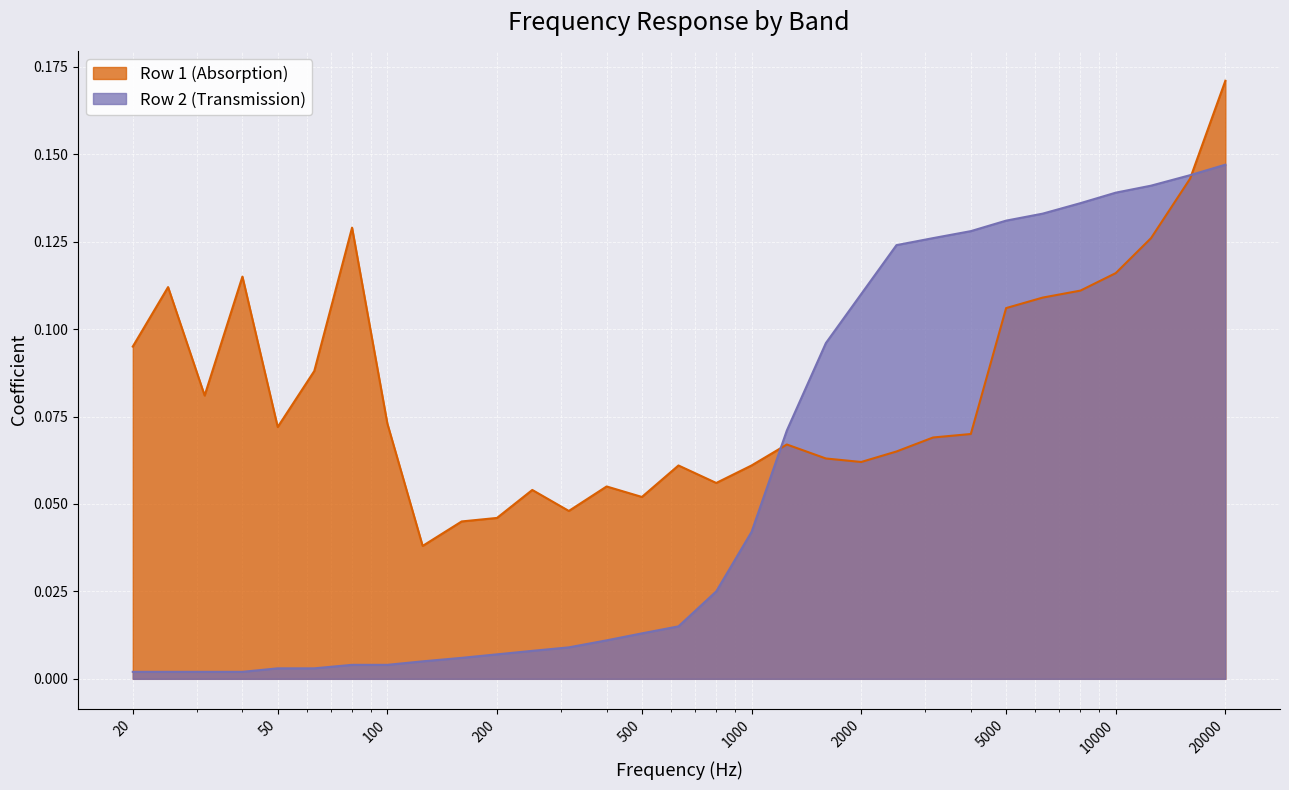

Where do Row 1 (Absorption) and Row 2 (Transmission) first cross each other?

1000 and 1250